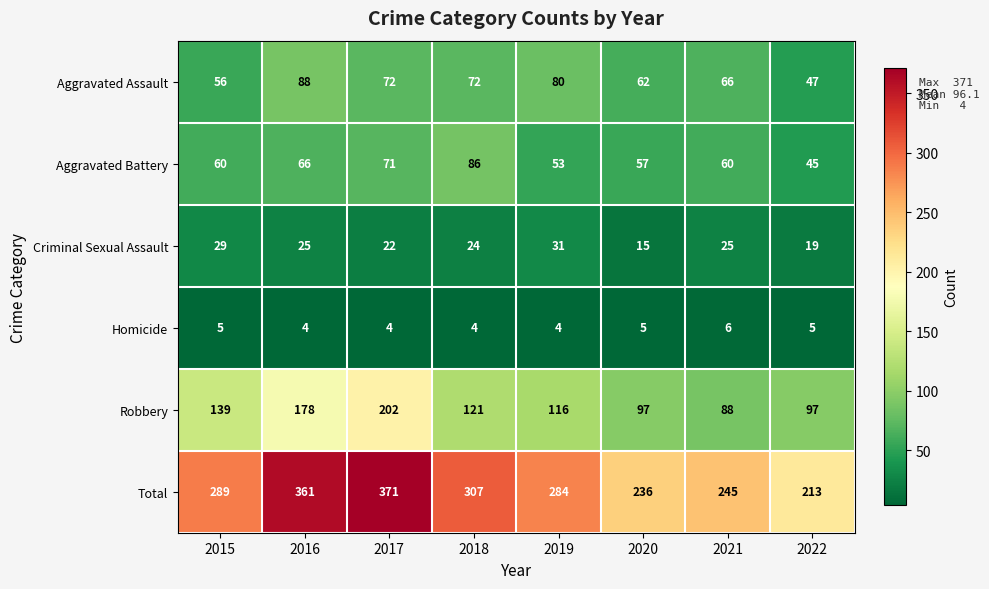

Is it true that Aggravated Battery equals 66 at 2016?

True